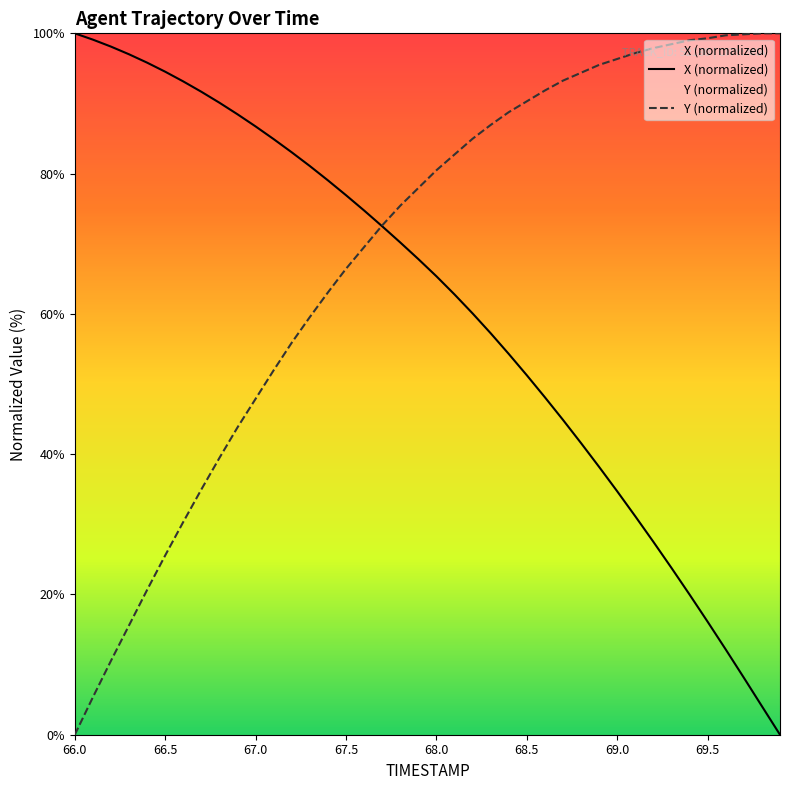

Rank the series by their average value, from lowest to highest.

X (normalized), Y (normalized)